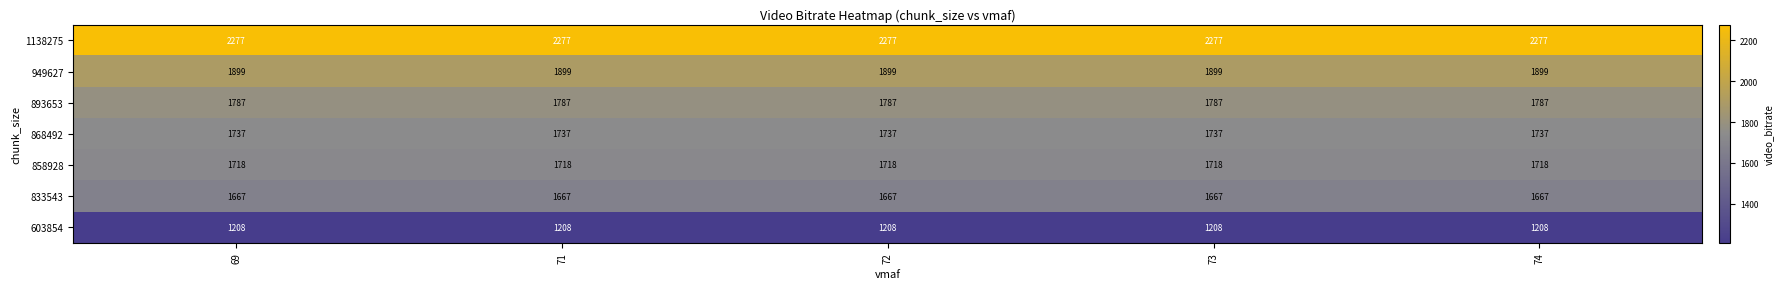

Which series has the largest total across all categories?

1138275